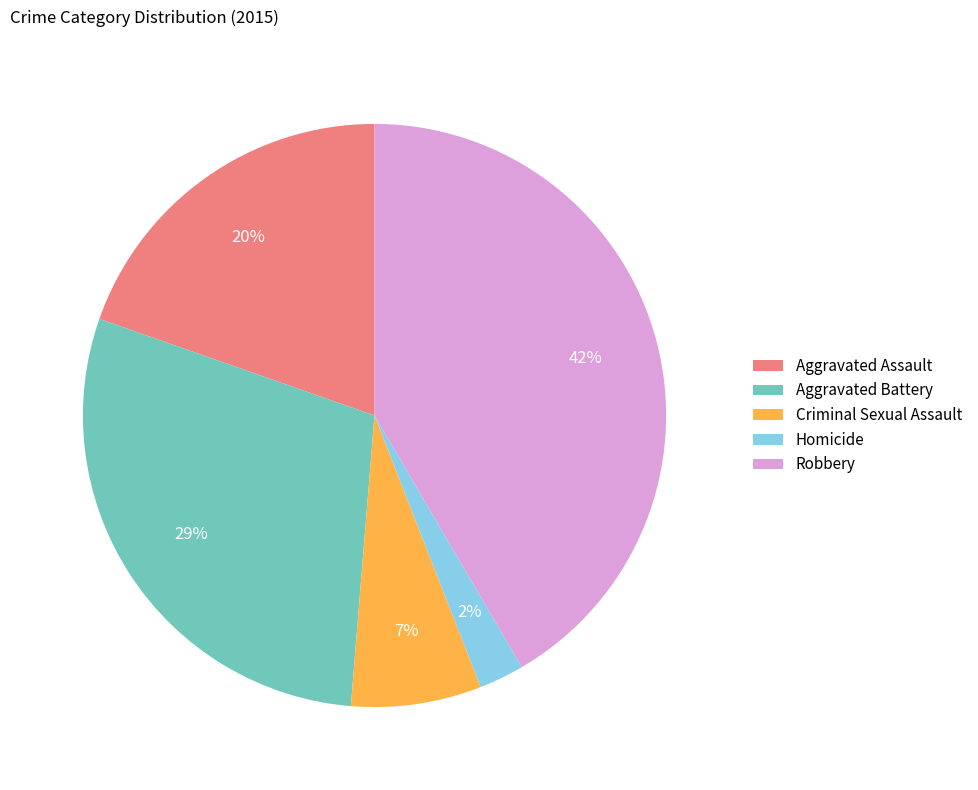

Does any single category account for the majority?

No